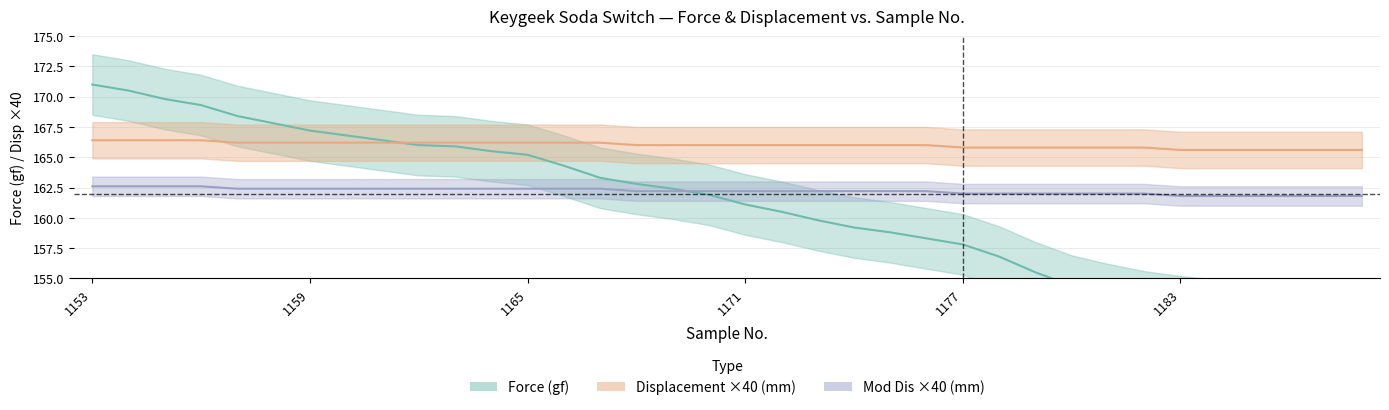

List the series in order of their peak value, highest first.

Force_gf, Displacement_mm, Mod_Dis